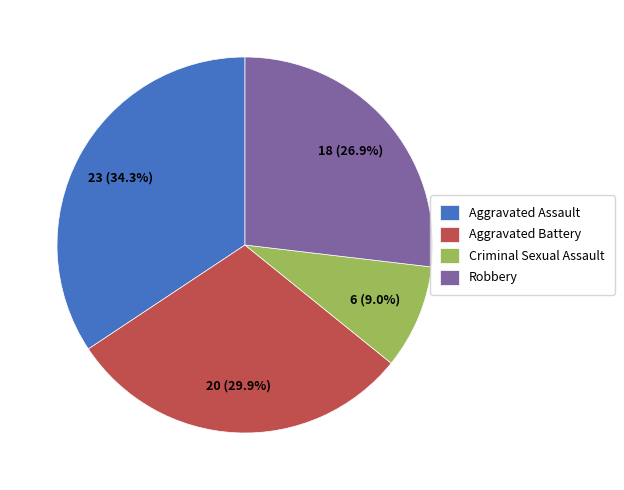

Is Robbery the majority of the pie?

No